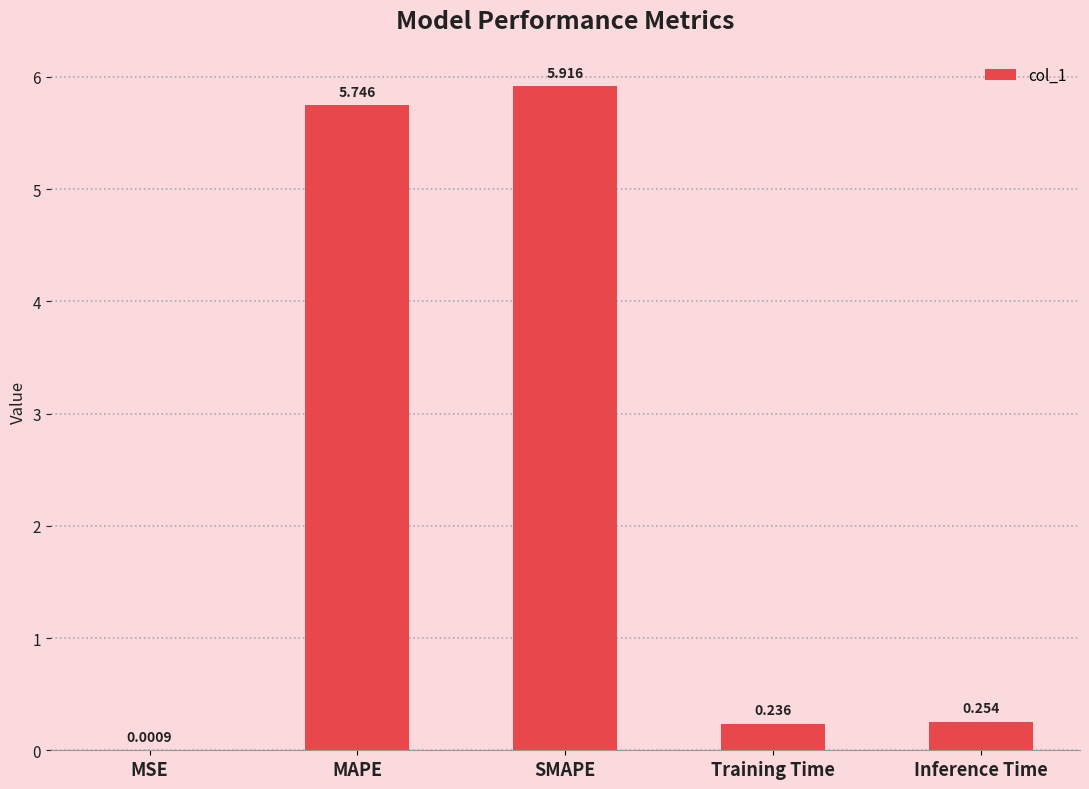

Which label corresponds to the largest value in the chart?

SMAPE